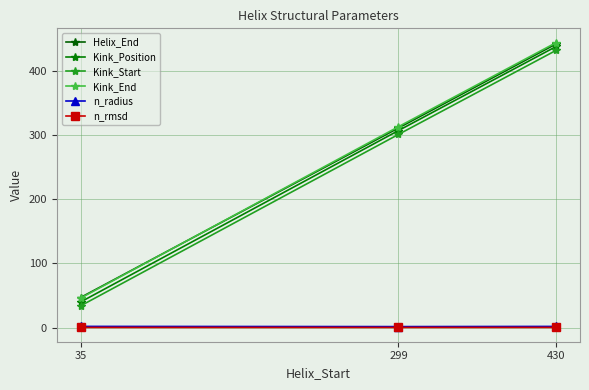

How many categories are shown in the chart?

3